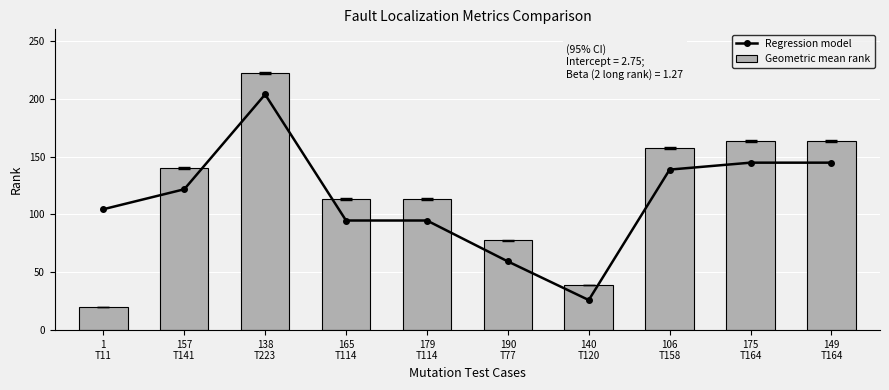

Where does the Geometric mean rank series first go above 140?

157
T141